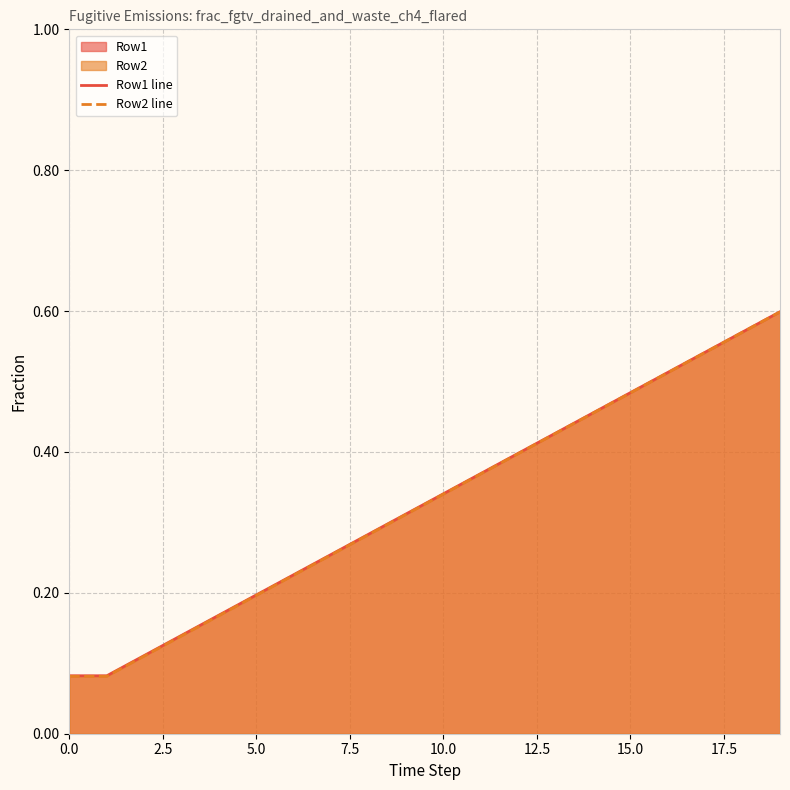

What is the sum of the Row2 line values at 11 and 13?

0.8